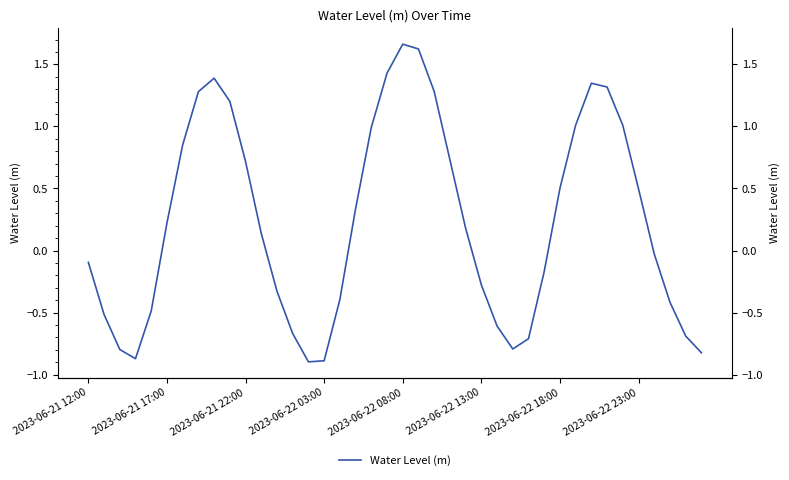

What is the maximum value shown in the chart?

1.7